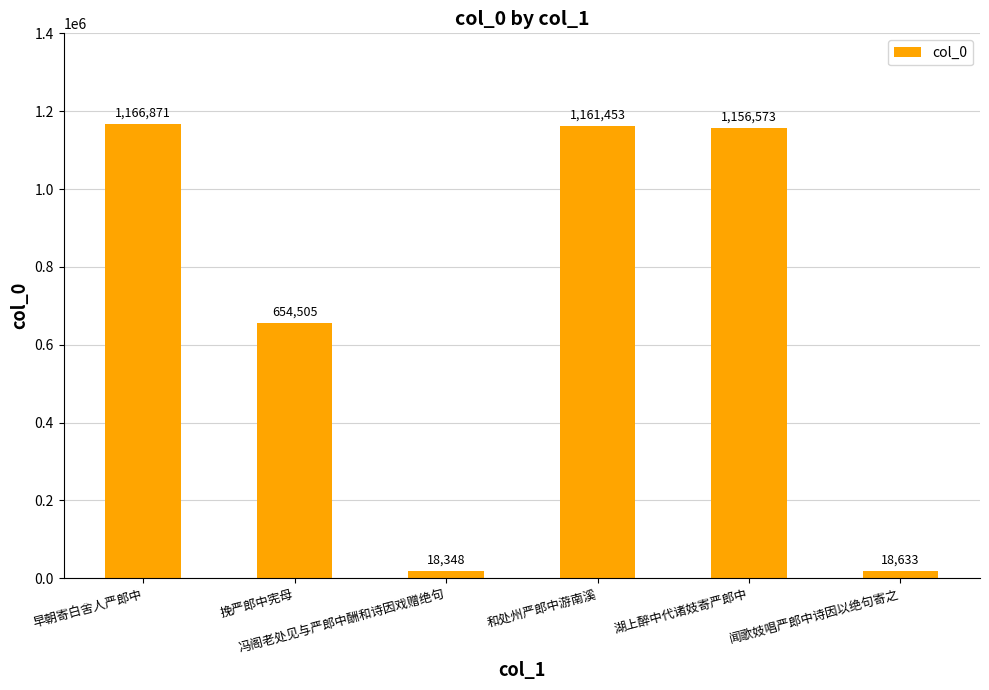

Where does the data first go above 1156573?

早朝寄白舍人严郎中